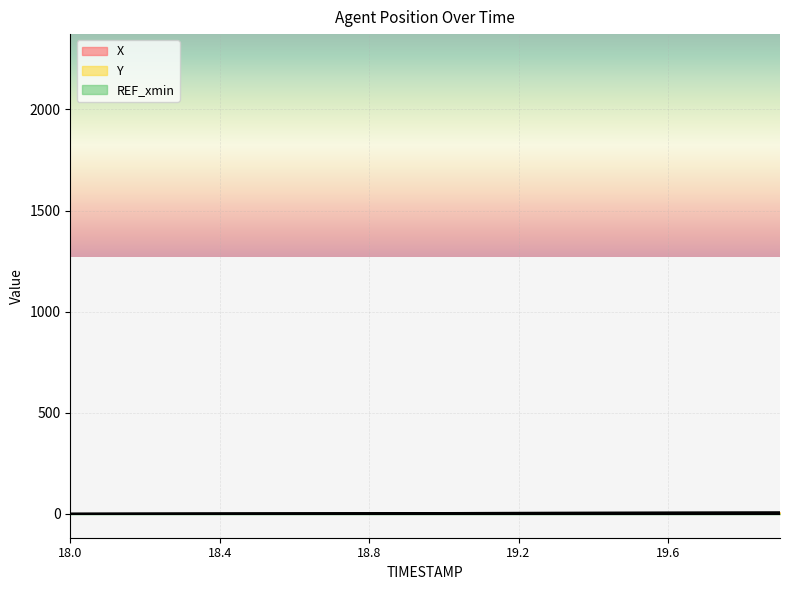

How many values in X are above zero?

19